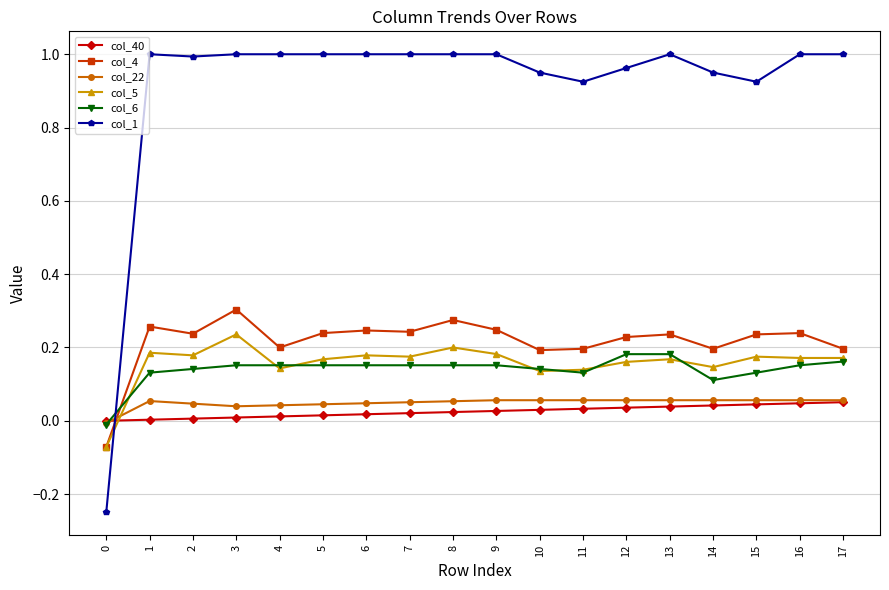

True or false: col_40 and col_4 cross at least once.

True